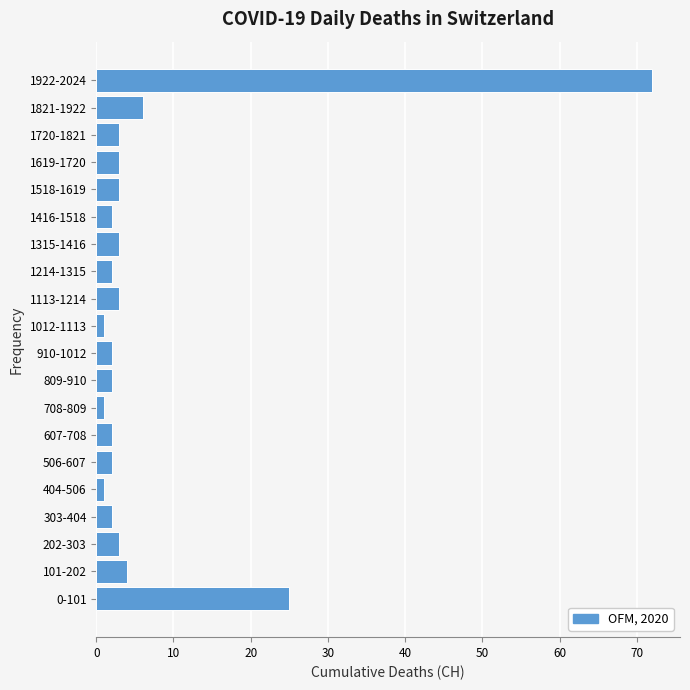

Reading top to bottom, transcribe all the data shown in this chart.

72	6	3	3	3	2	3	2	3	1	2	2	1	2	2	1	2	3	4	25